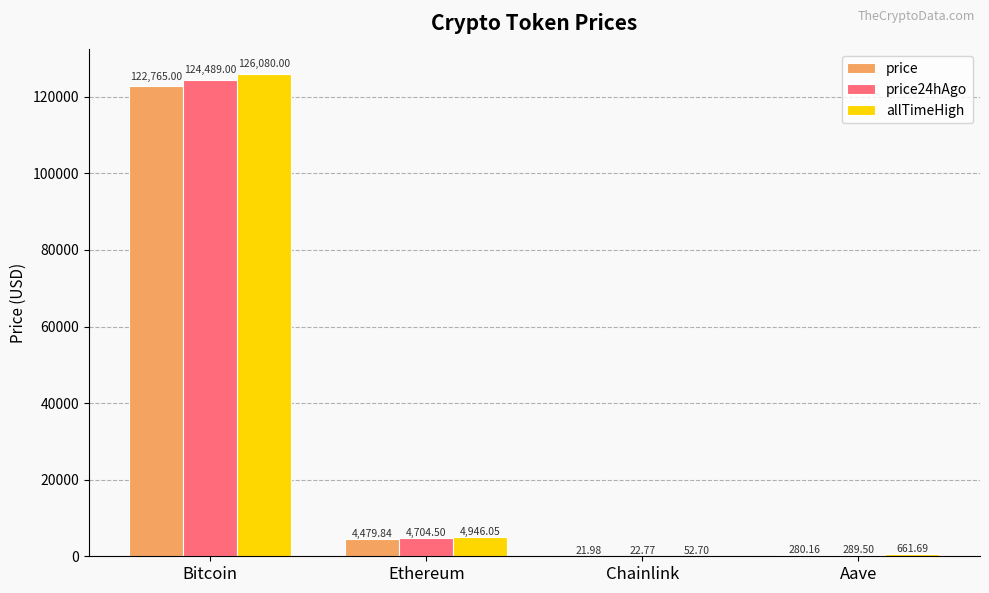

Which category has the highest value in the price series?

Bitcoin